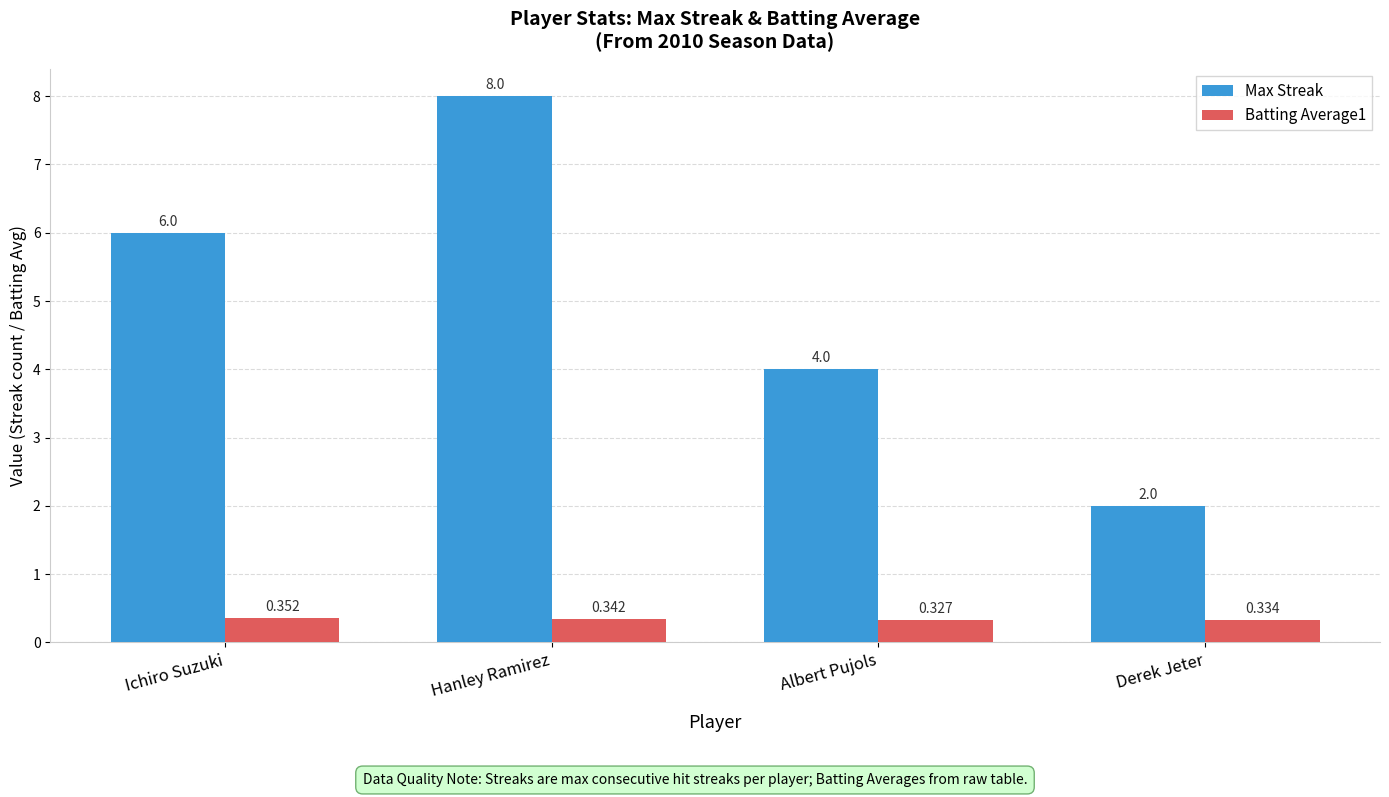

What is the value of the Max Streak bar at the 4th from the left?

2.0